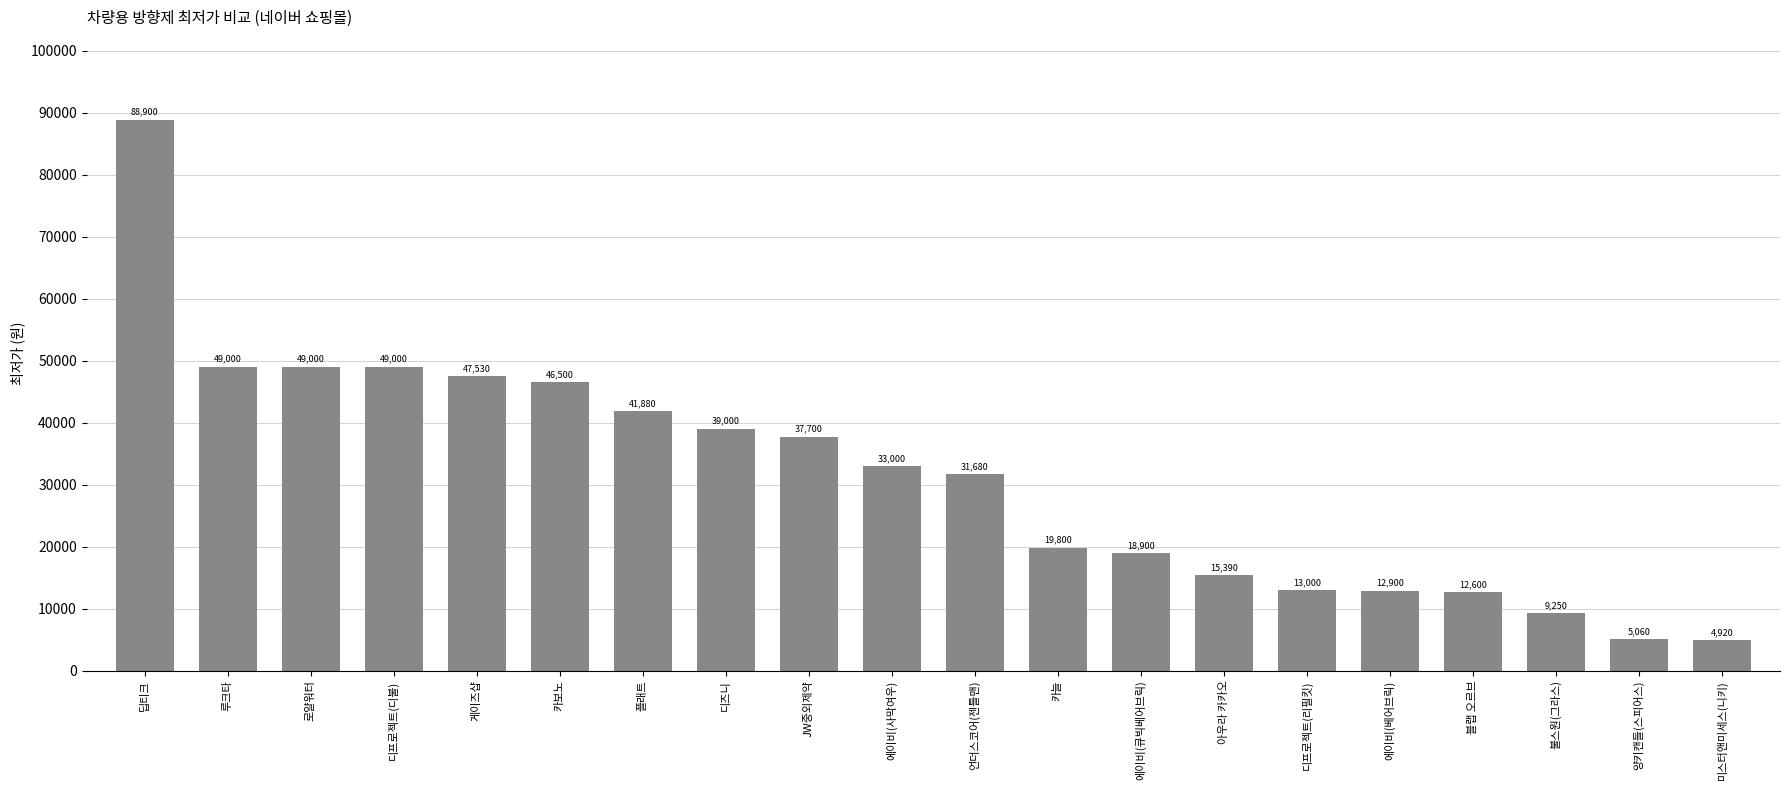

What is the difference between the values at 로얄워터 and JW중외제약?

11300